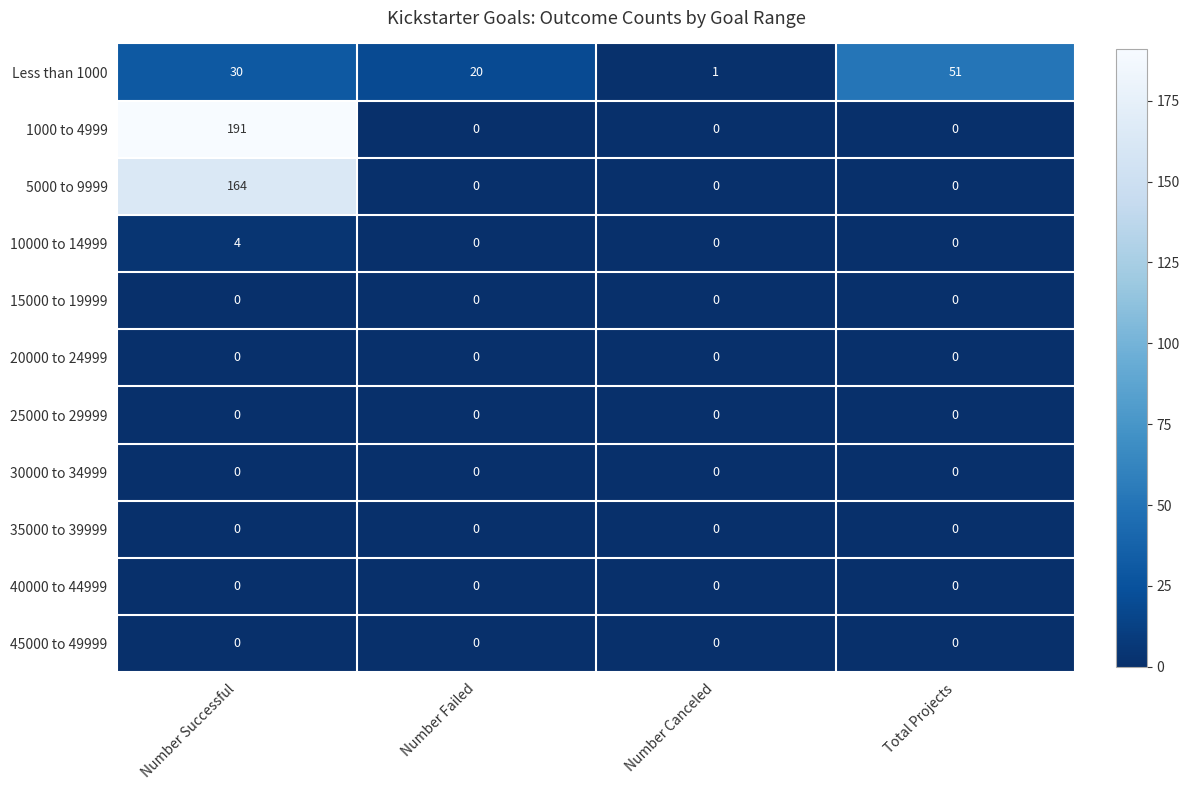

What is the difference between the maximum and minimum values in the 5000 to 9999 series?

164